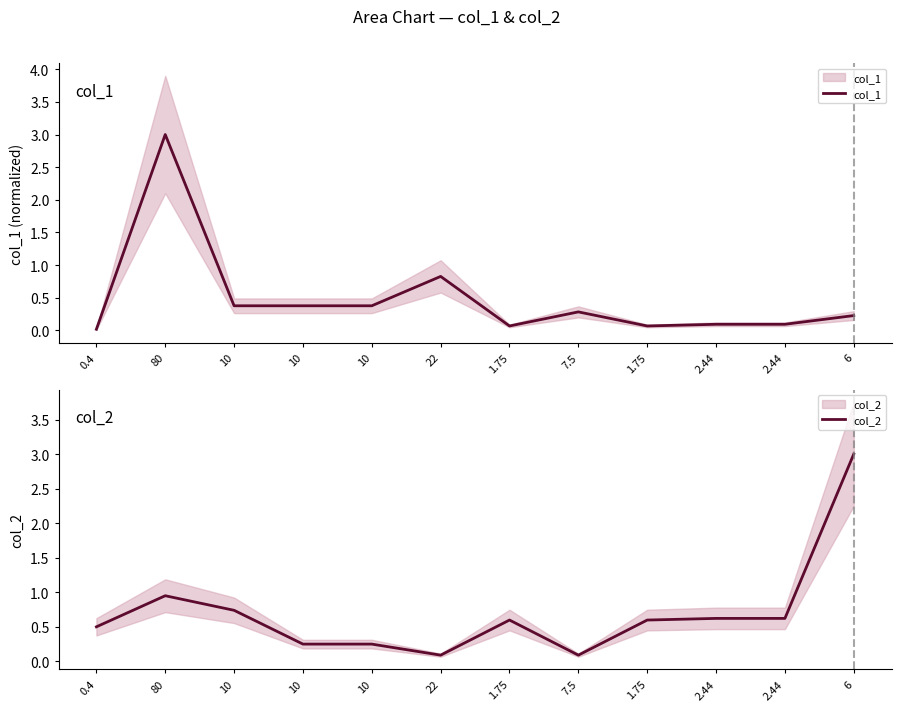

Reading left to right, transcribe all the data shown in this chart.

col_1: 0.0	3.0	0.4	0.4	0.4	0.8	0.1	0.3	0.1	0.1	0.1	0.2
col_2: 0.5	0.9	0.7	0.2	0.2	0.1	0.6	0.1	0.6	0.6	0.6	3.0